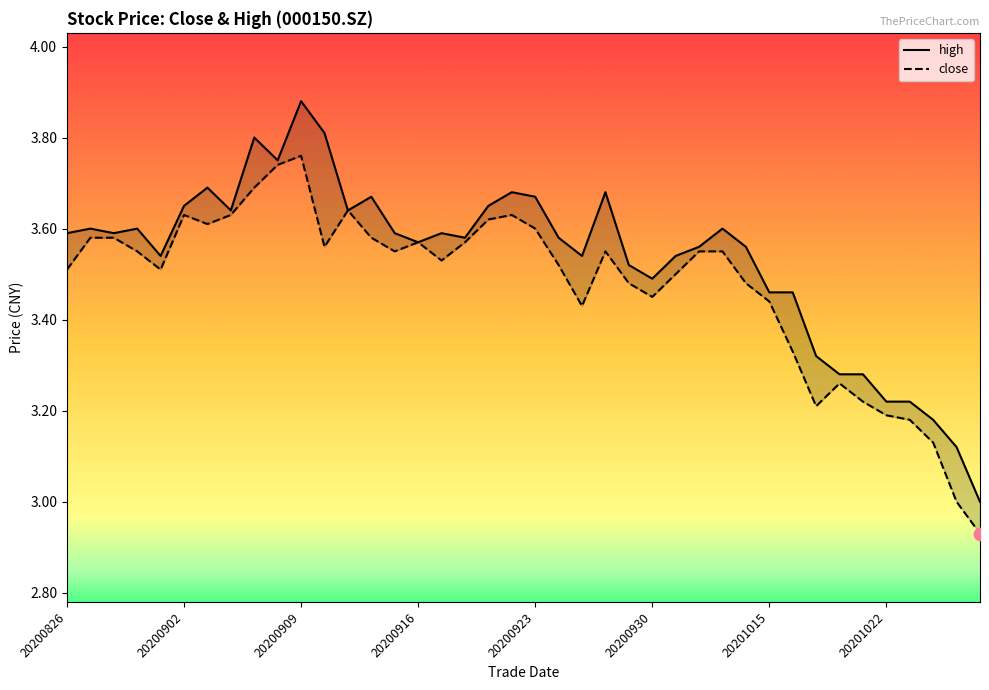

Which series contains the highest Y value?

high